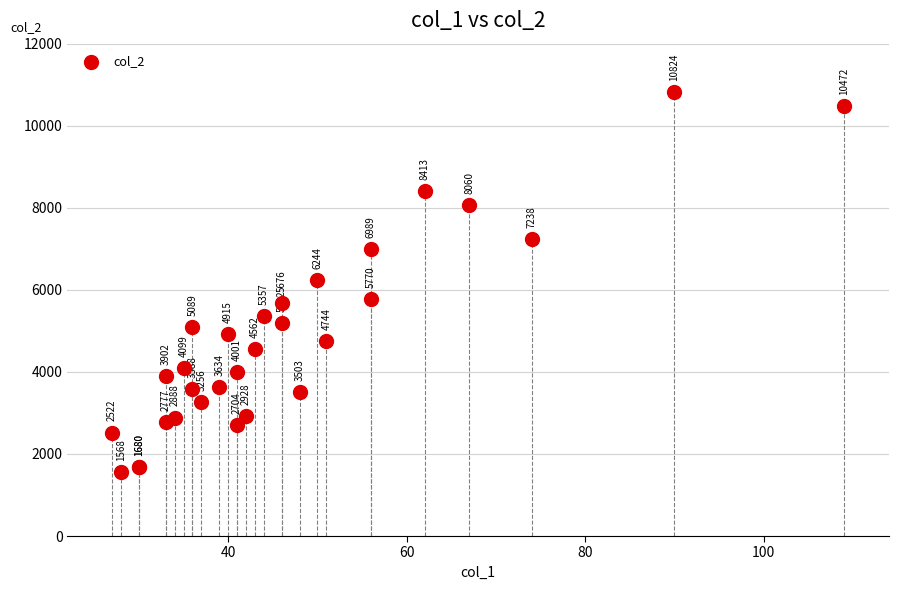

What Y value in the scatter plot is closest to 6196?

6244